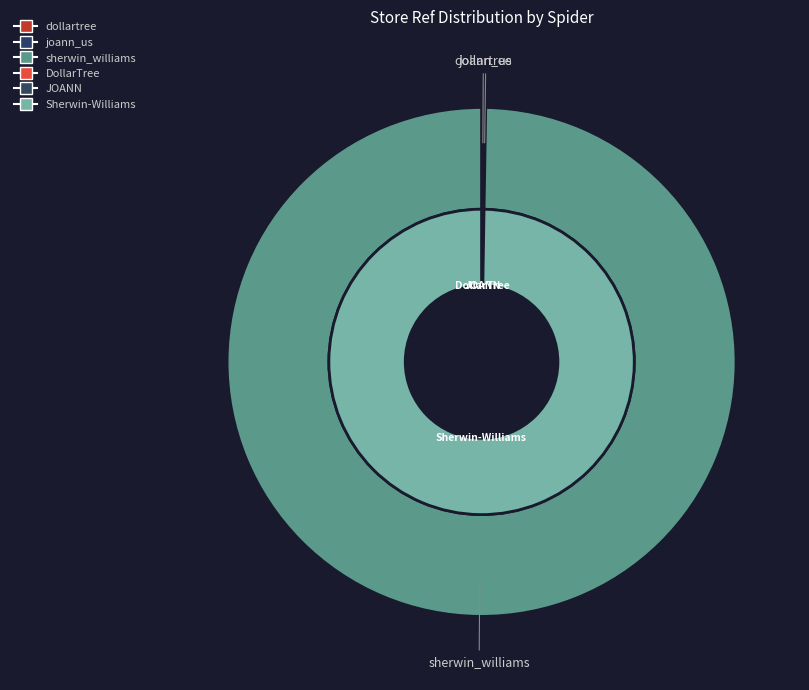

Which slice is the largest?

sherwin_williams